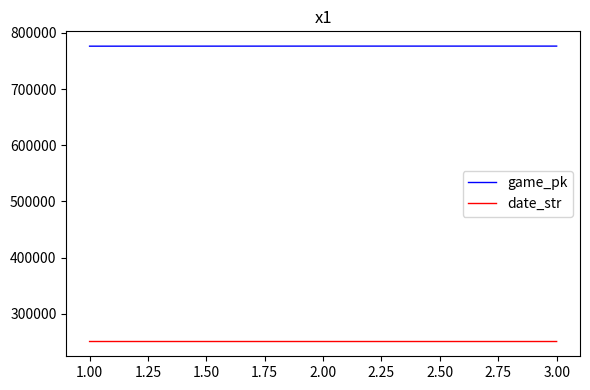

What is the minimum value shown in the chart?

250906